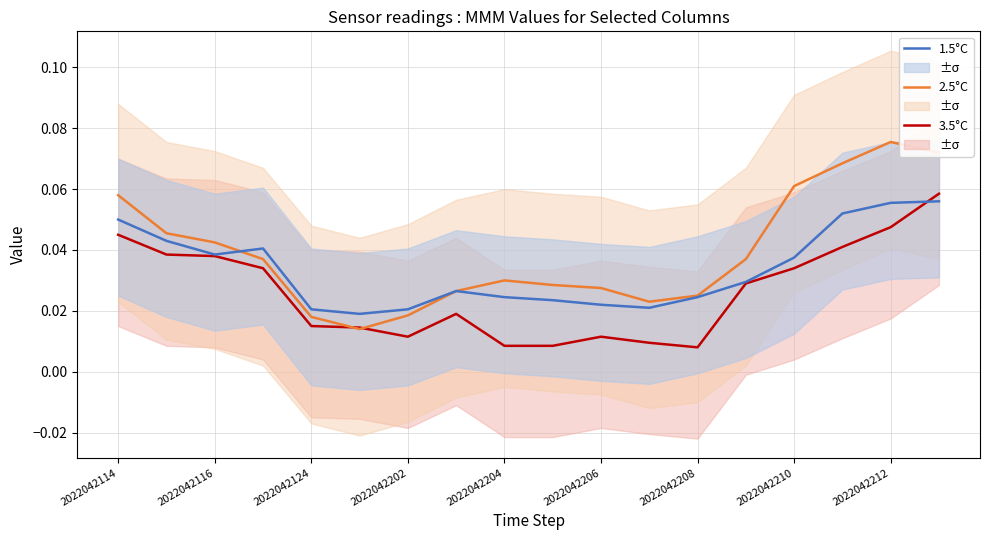

True or false: 3.5°C has a value of 0.1 at 2022042210.

False